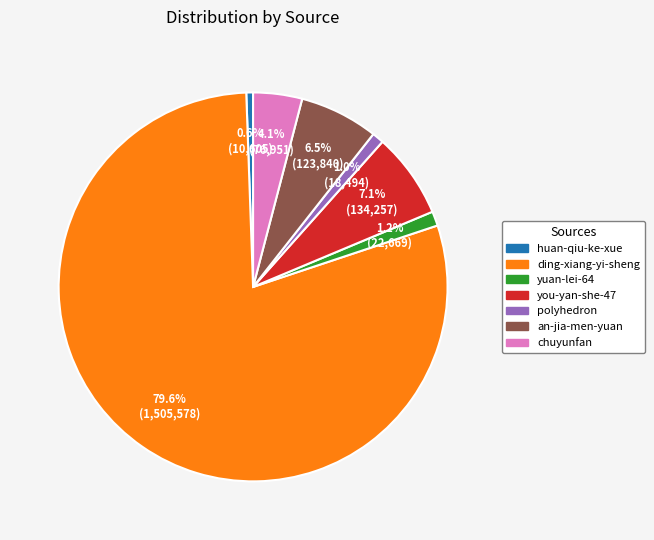

How many segments does this pie chart have?

7